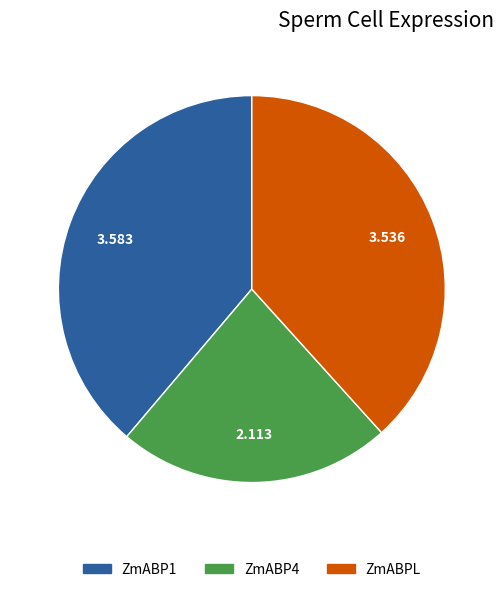

Do ZmABPL and ZmABP4 together represent more than half of the pie?

Yes